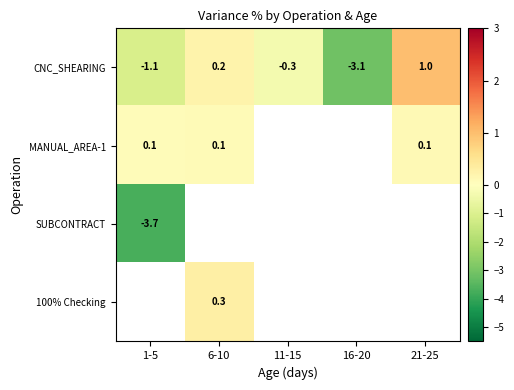

What is the difference between the highest and lowest values at 1-5?

3.8